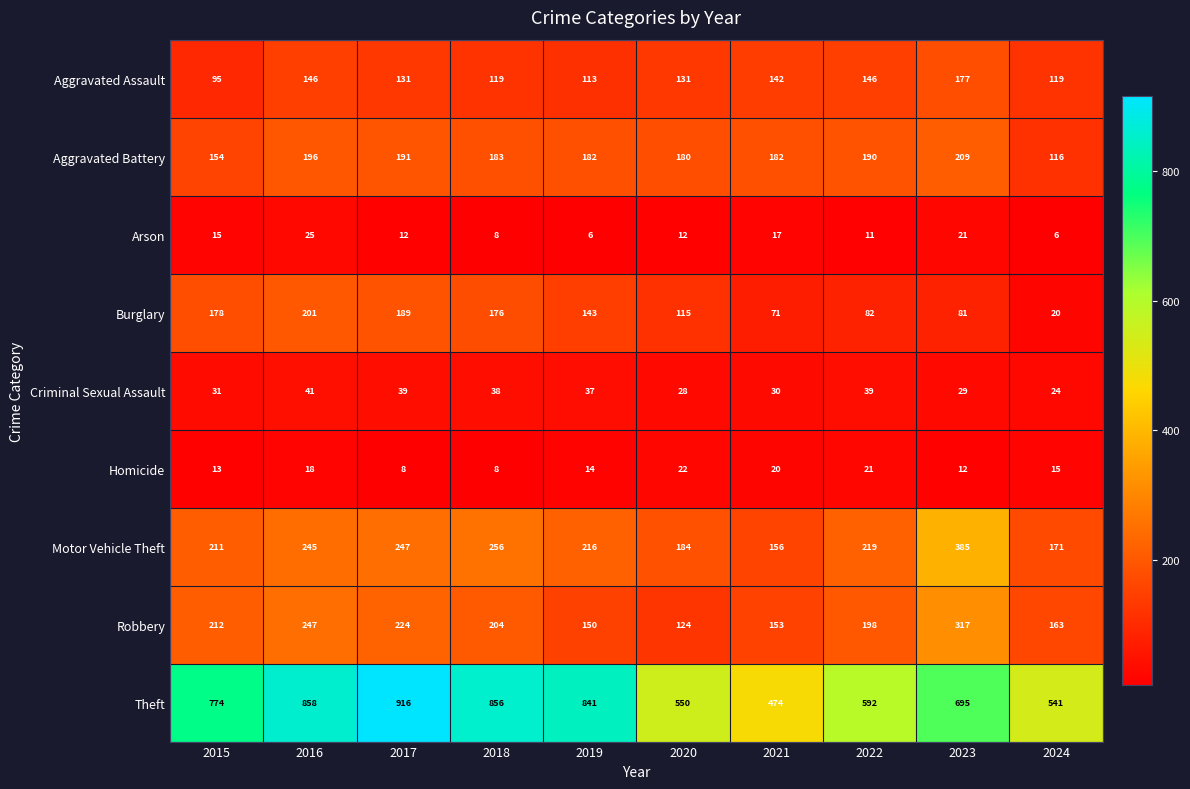

List the series in order of their peak value, lowest first.

Homicide, Arson, Criminal Sexual Assault, Aggravated Assault, Burglary, Aggravated Battery, Robbery, Motor Vehicle Theft, Theft